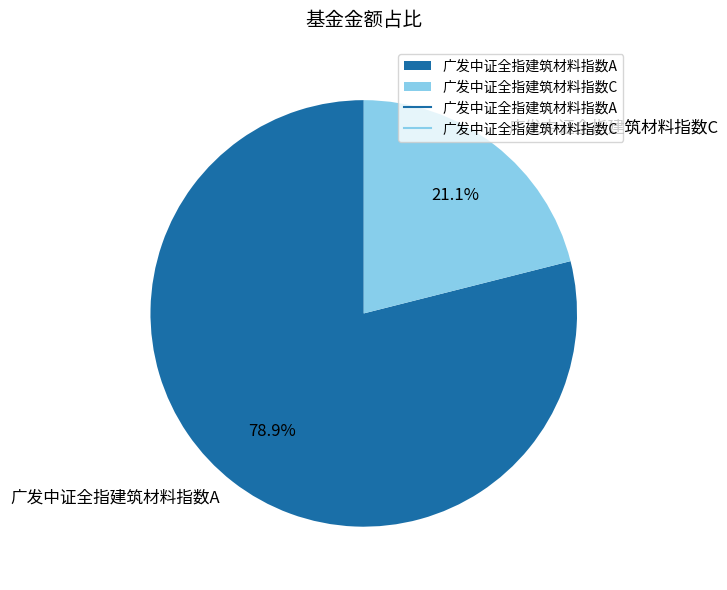

Which slice is the smallest?

广发中证全指建筑材料指数C